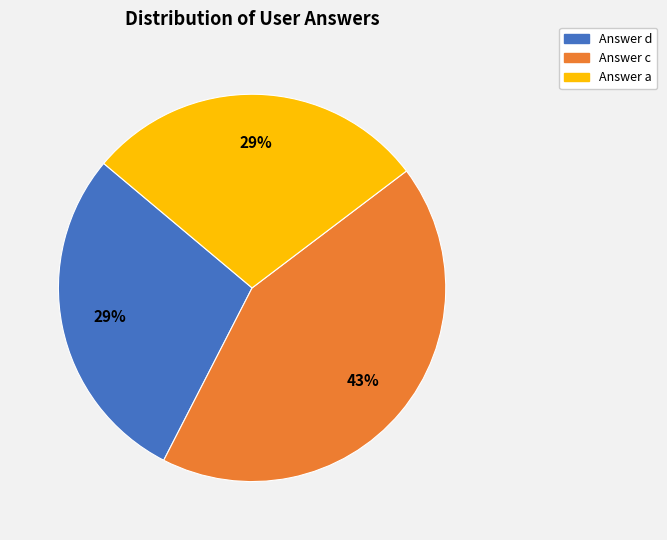

Is there any slice that represents more than half of the pie?

No